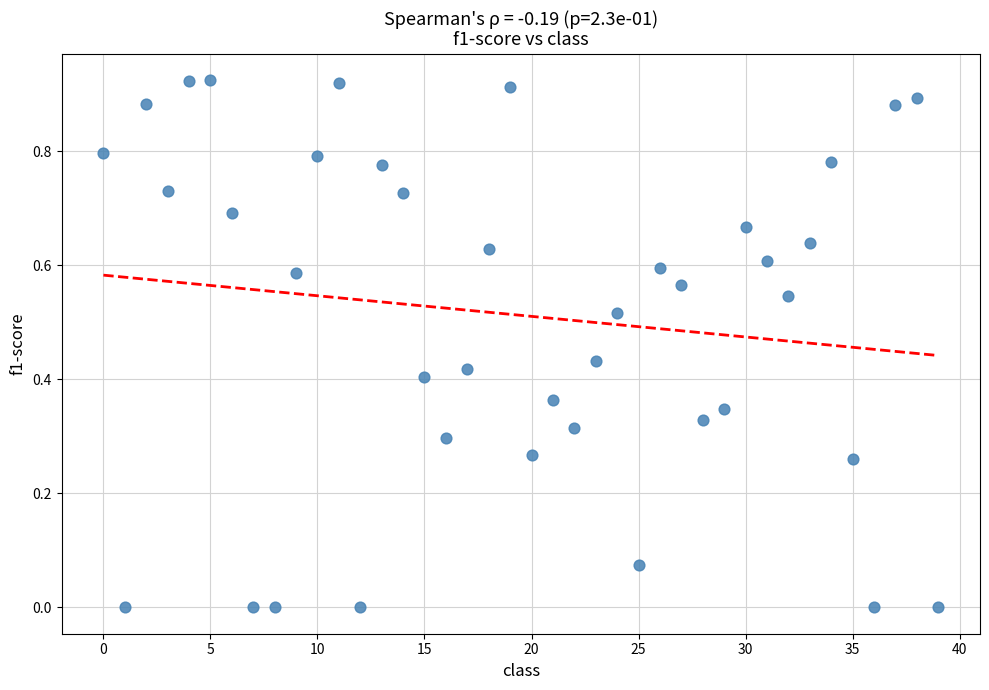

How many points are shown in the scatter plot?

40